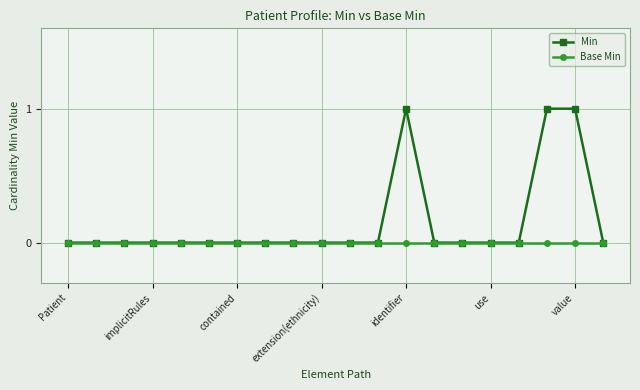

Rank the series by their maximum value, from lowest to highest.

Base Min, Min